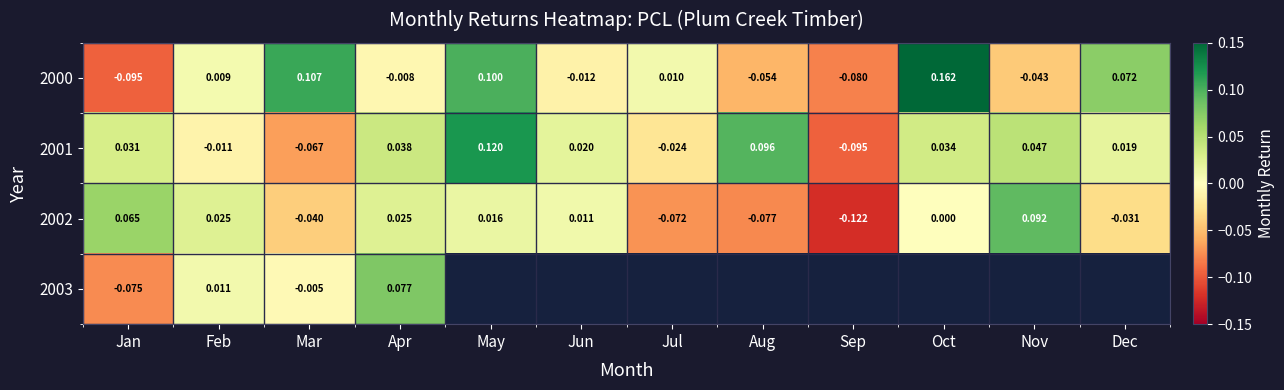

At which label does 2002 reach its minimum?

Sep